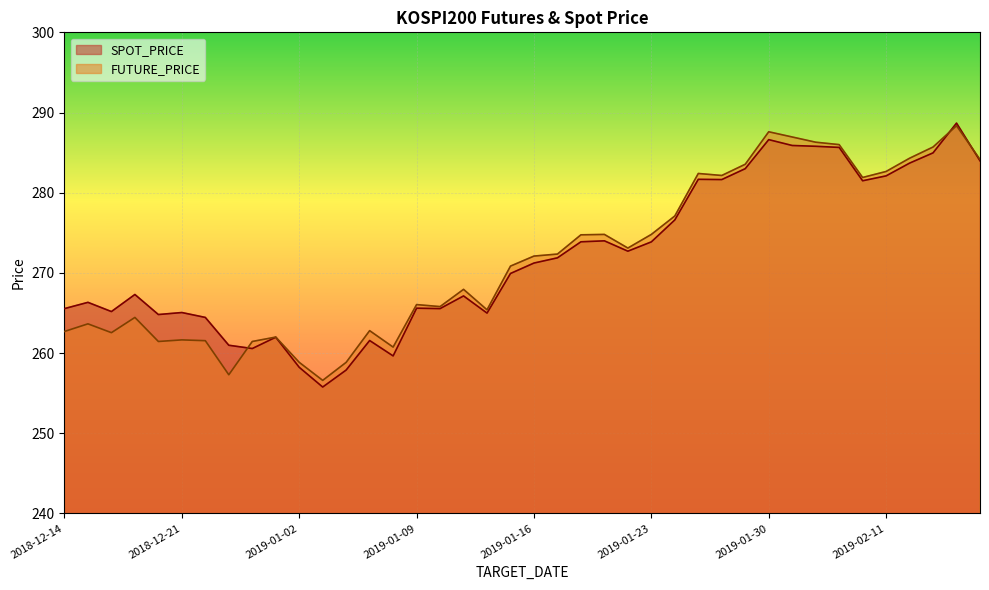

At 2019-01-04, list the series in order from largest to smallest.

FUTURE_PRICE, SPOT_PRICE